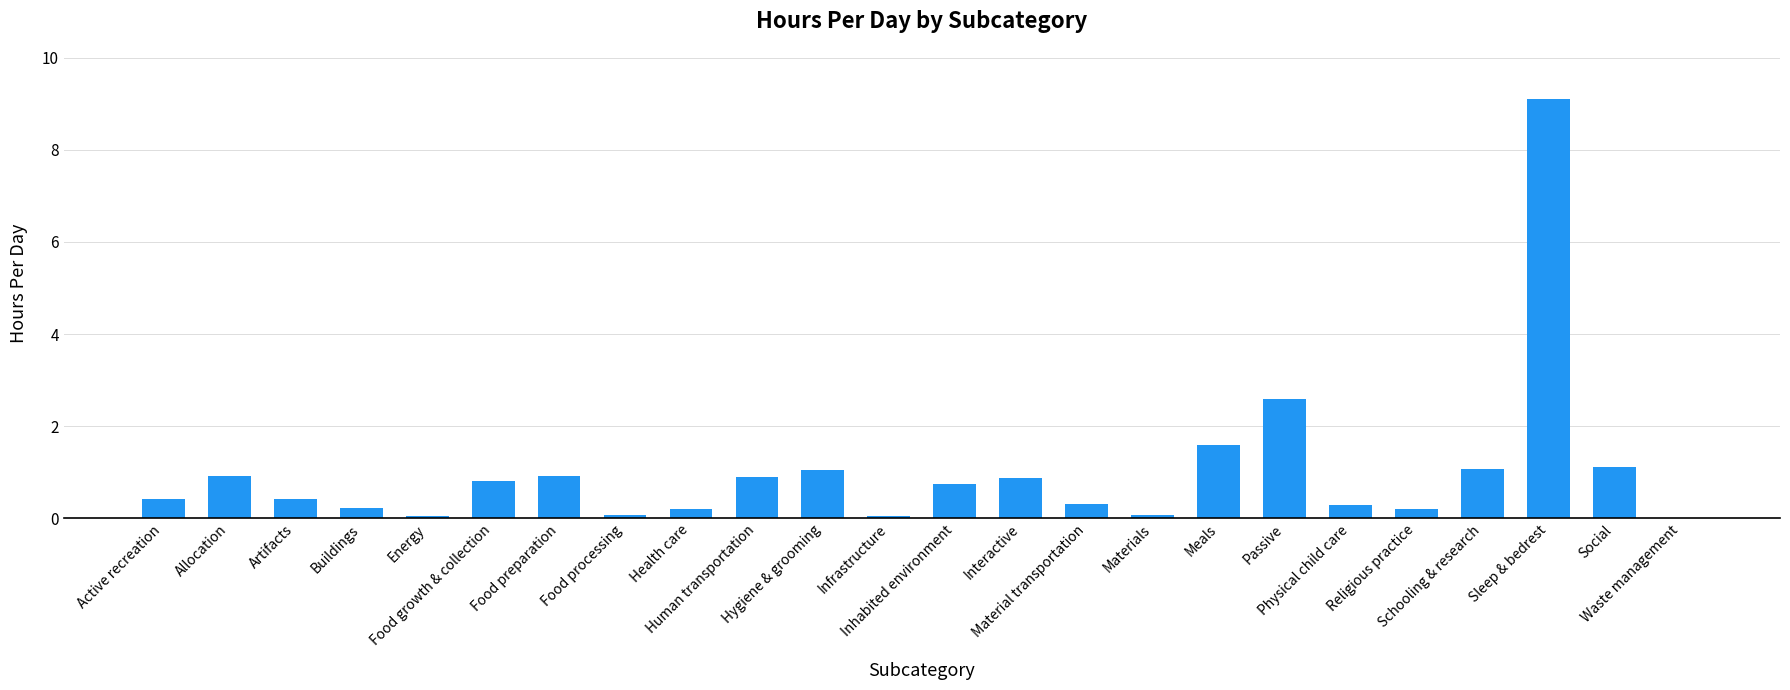

What is the sum of all values?

24.0